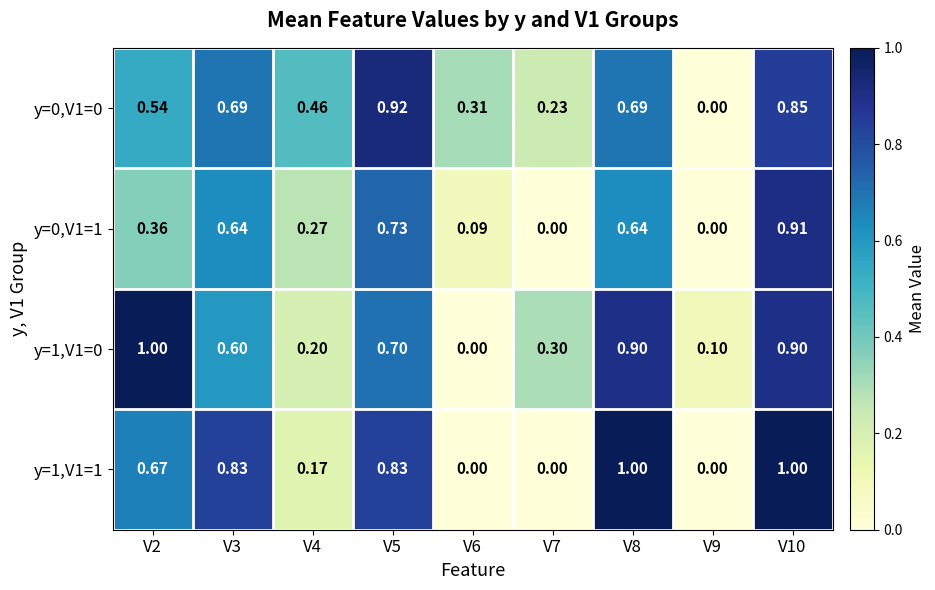

How many values in y=0,V1=0 are above zero?

8